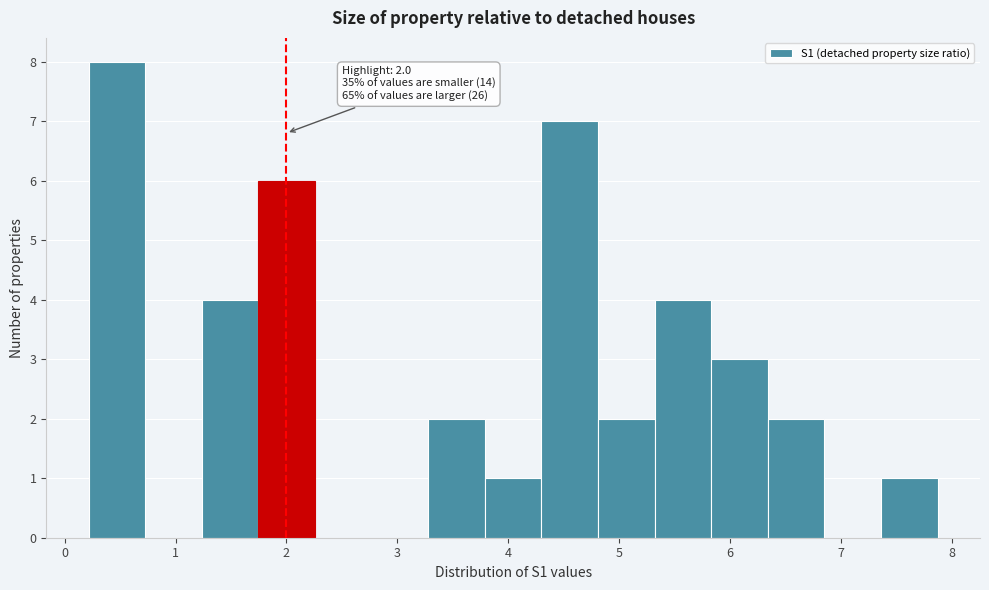

Which range on the x-axis has the tallest bar?

0.2 to 0.7